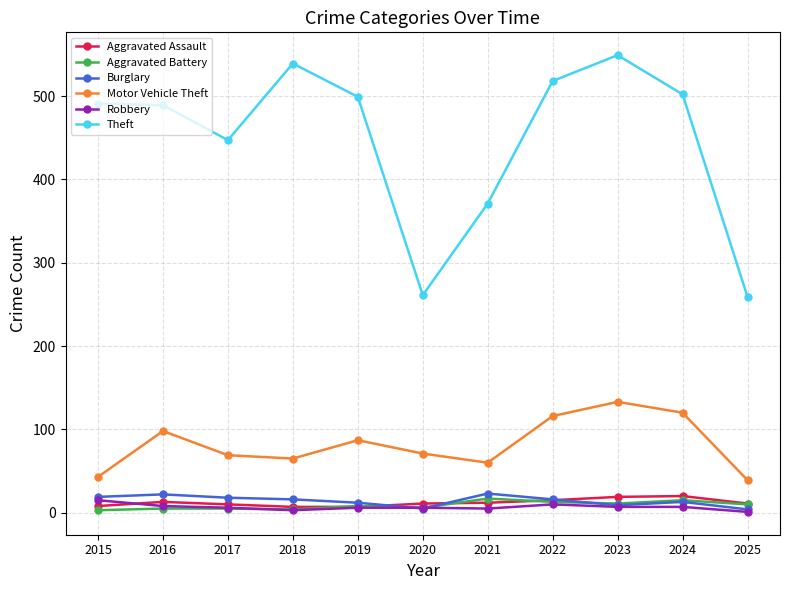

Is the value of Aggravated Battery at 2021 greater than the value of Robbery at 2017?

Yes